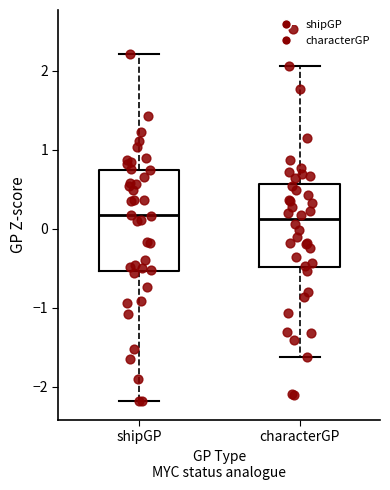

Comparing the boxes themselves (not the whiskers), which one is the tallest?

shipGP